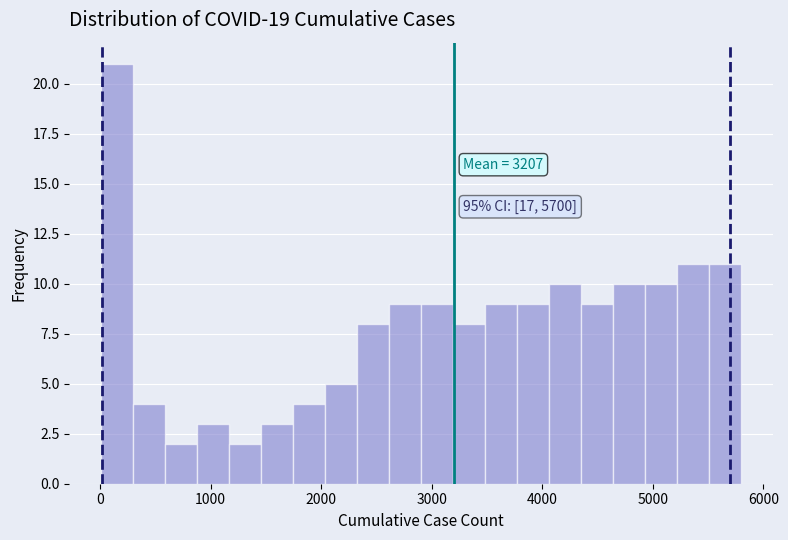

Around what value on the x-axis is the tallest bar? Give the approximate position of its centre, as read against the axis.

200